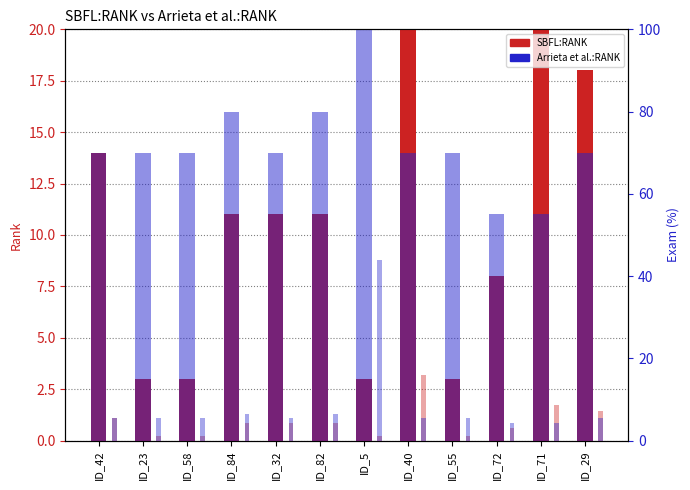

List the series in order of their peak value, highest first.

Arrieta et al.:RANK, Arrieta et al.:EXAM, SBFL:RANK, SBFL:EXAM